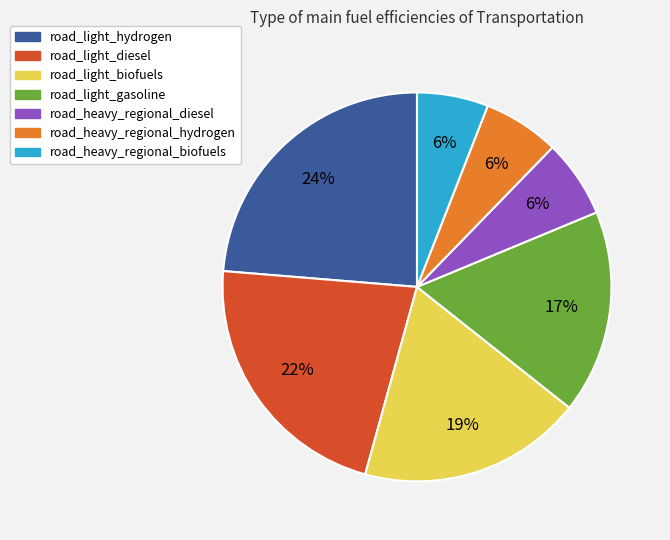

Which slice is the largest?

road_light_hydrogen